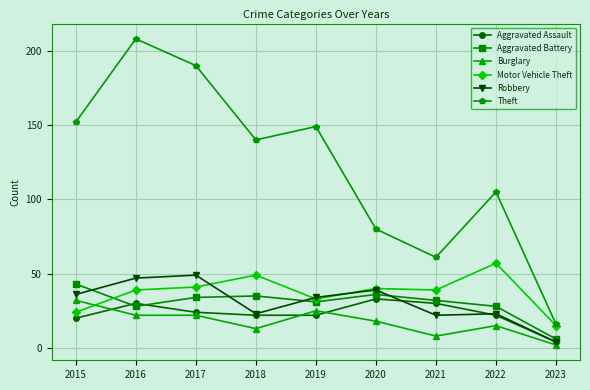

What is the difference between the highest and lowest values at 2015?

132